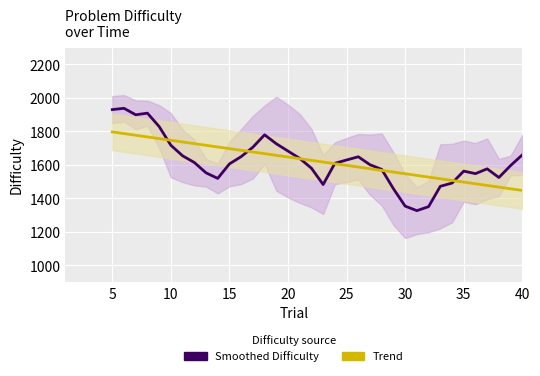

How many distinct data groups are displayed?

2